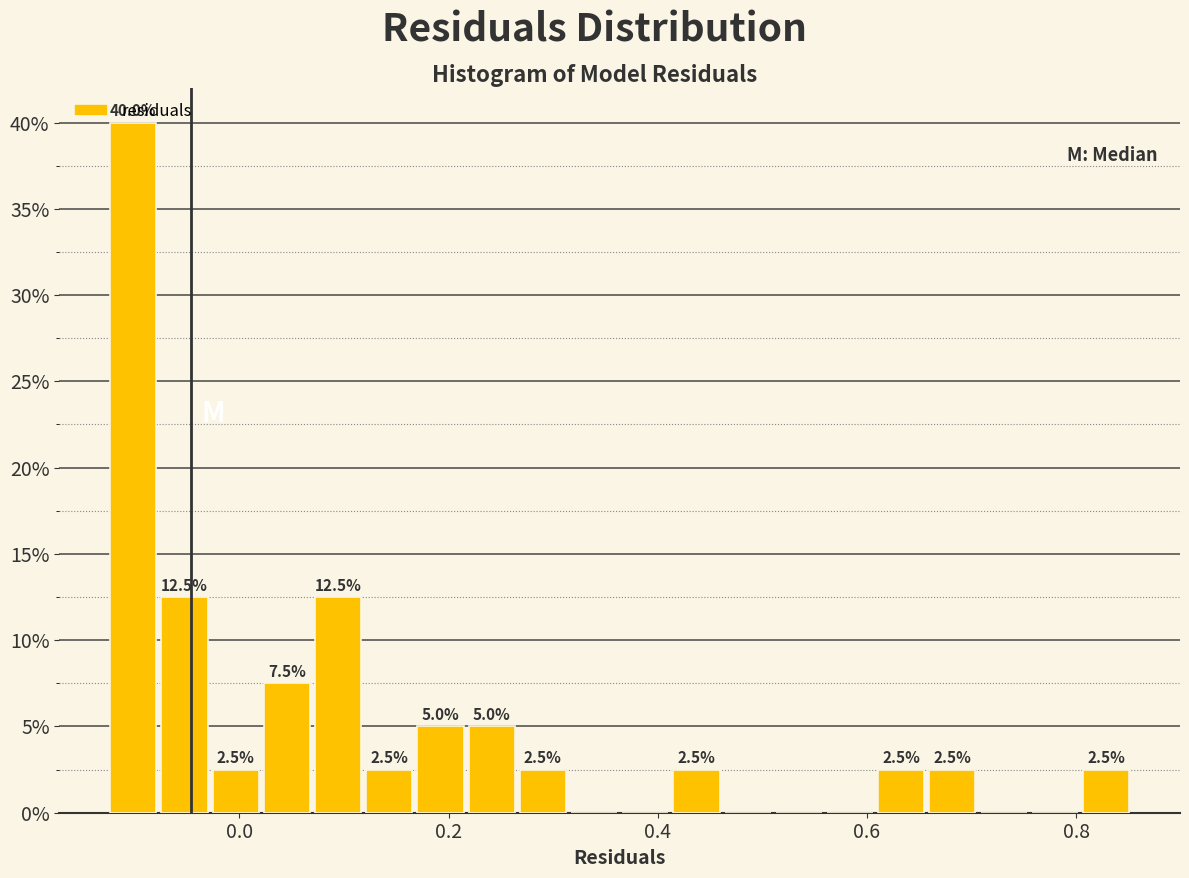

Around what value on the x-axis is the tallest bar? Give the approximate position of its centre, as read against the axis.

-0.10